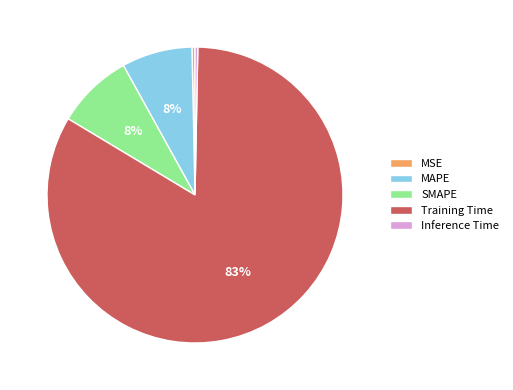

To the nearest percent, what percentage of the pie is SMAPE?

8%